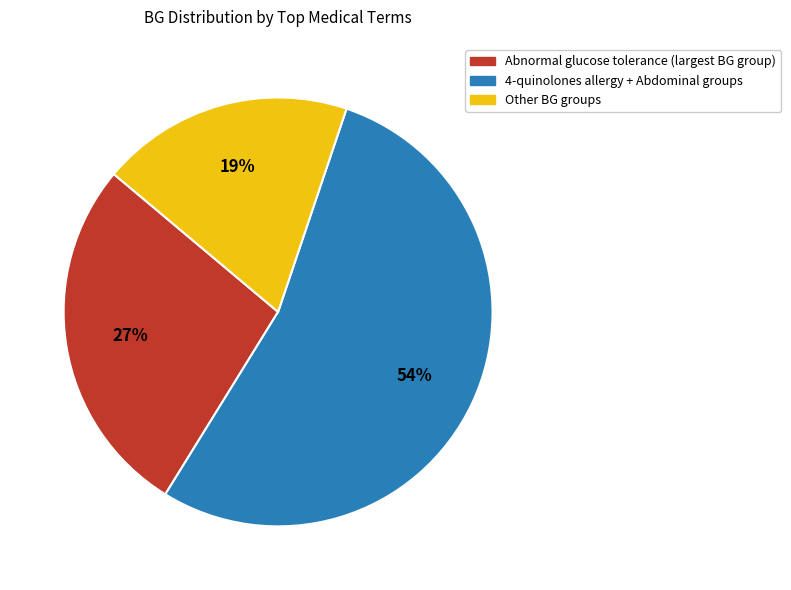

Which slice is the smallest?

Other BG groups